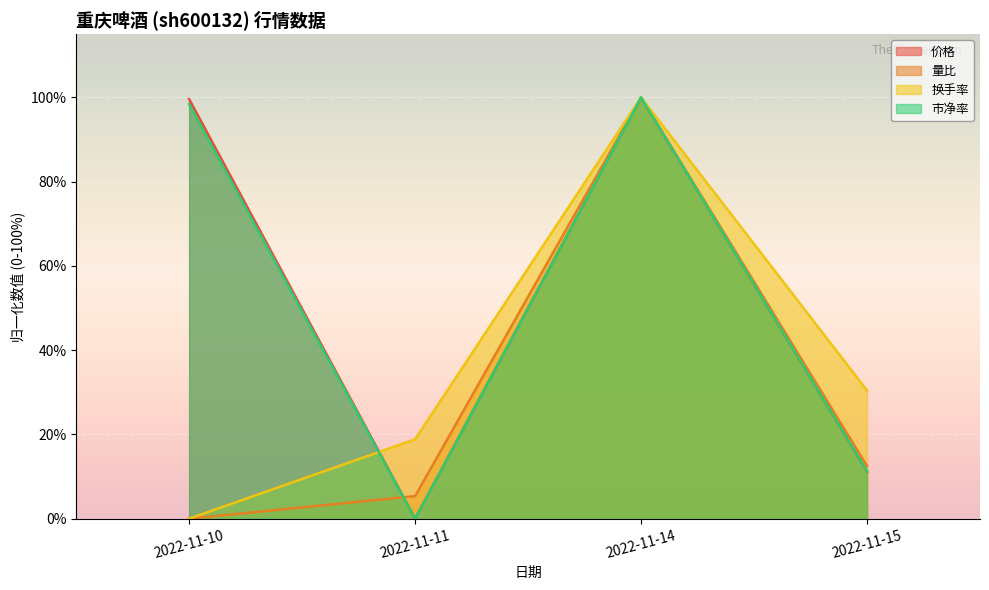

Reading right to left, transcribe all the data shown in this chart.

价格: 2022-11-15=11.2	2022-11-14=100.0	2022-11-11=0.0	2022-11-10=99.6
量比: 2022-11-15=12.5	2022-11-14=100.0	2022-11-11=5.4	2022-11-10=0.0
换手率: 2022-11-15=30.4	2022-11-14=100.0	2022-11-11=18.8	2022-11-10=0.0
市净率: 2022-11-15=11.3	2022-11-14=100.0	2022-11-11=0.0	2022-11-10=98.4